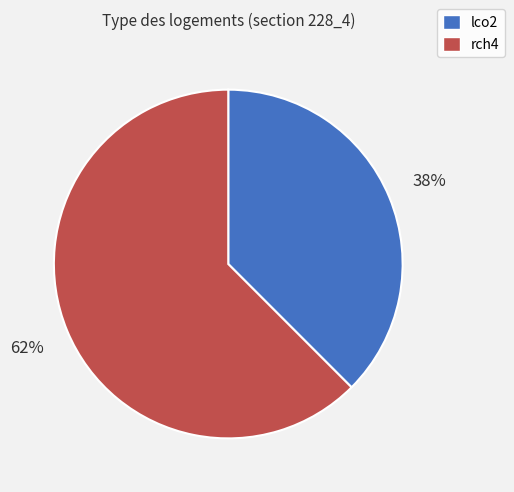

Count the number of slices in the pie.

2